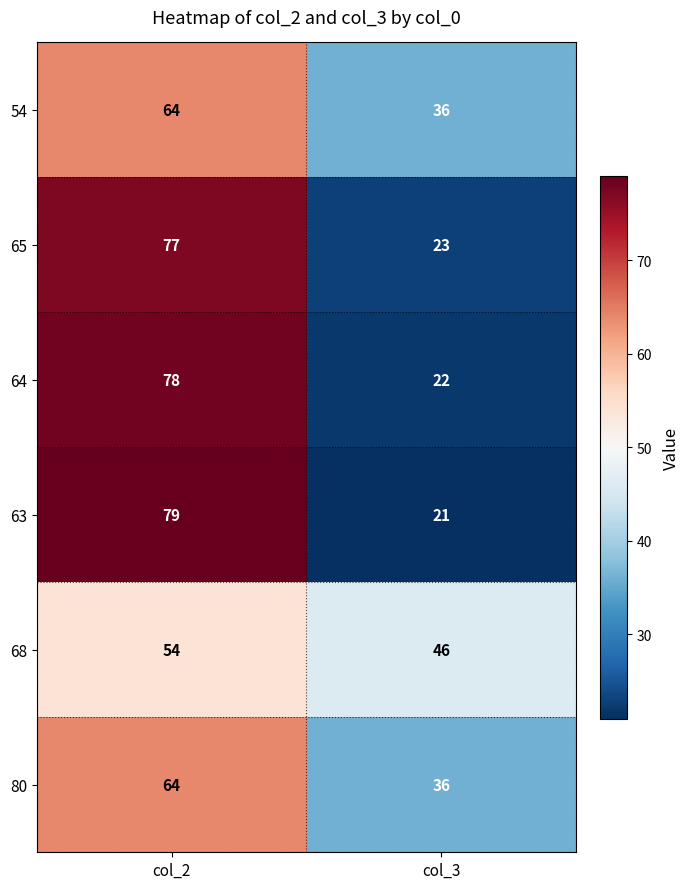

Which label corresponds to the smallest value in the chart?

col_3